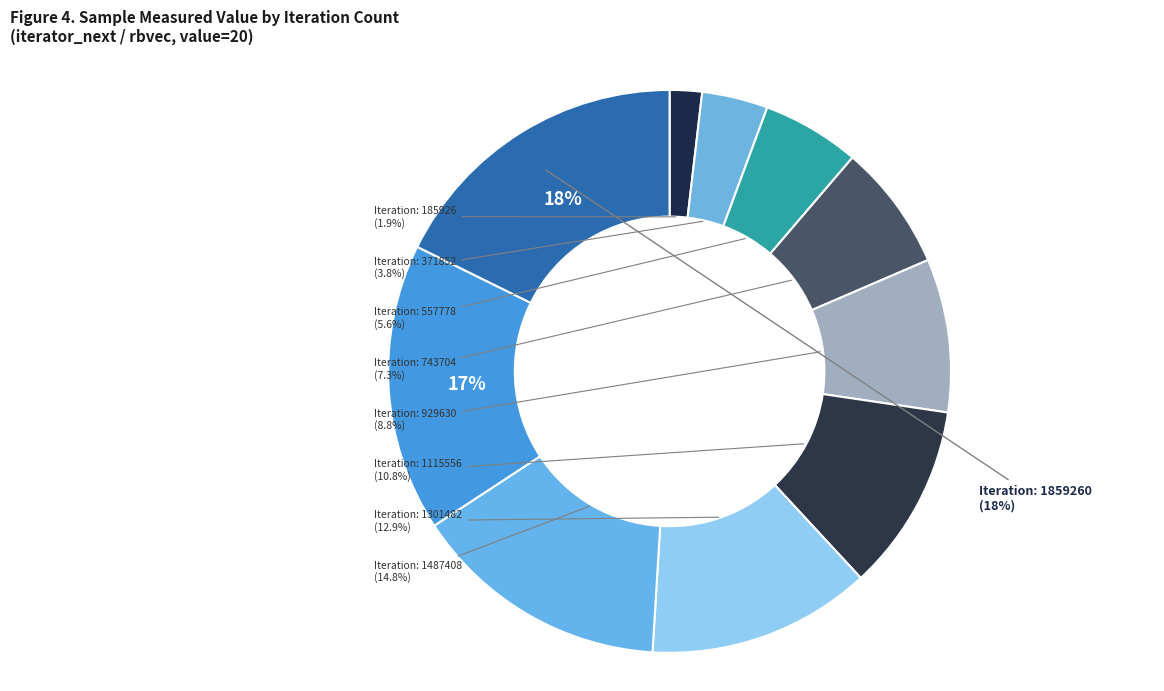

To the nearest percent, what is the difference between the largest and smallest slice percentages?

16%